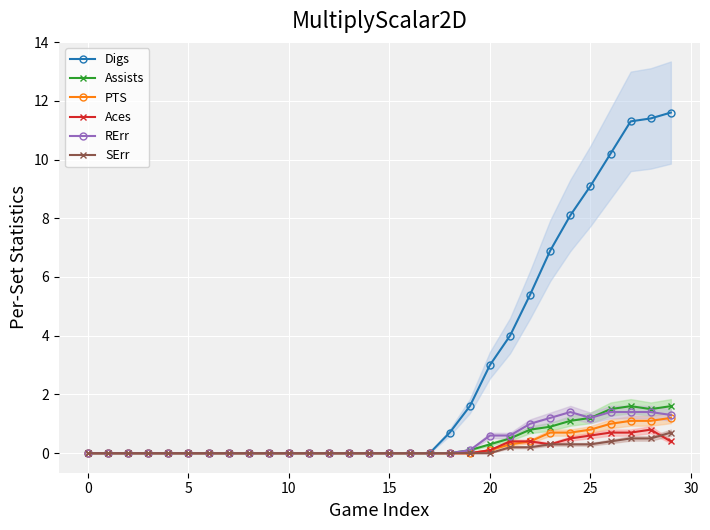

What is the highest value of the RErr series?

1.4